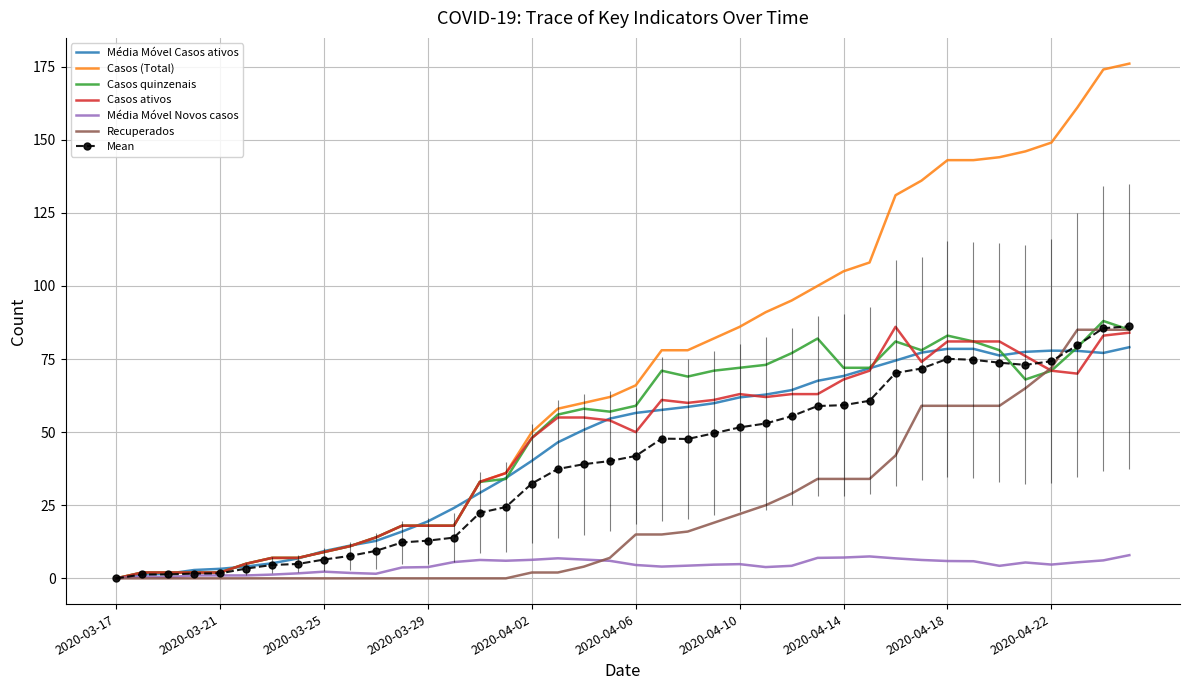

Which series has the largest range (max minus min)?

Casos (Total)